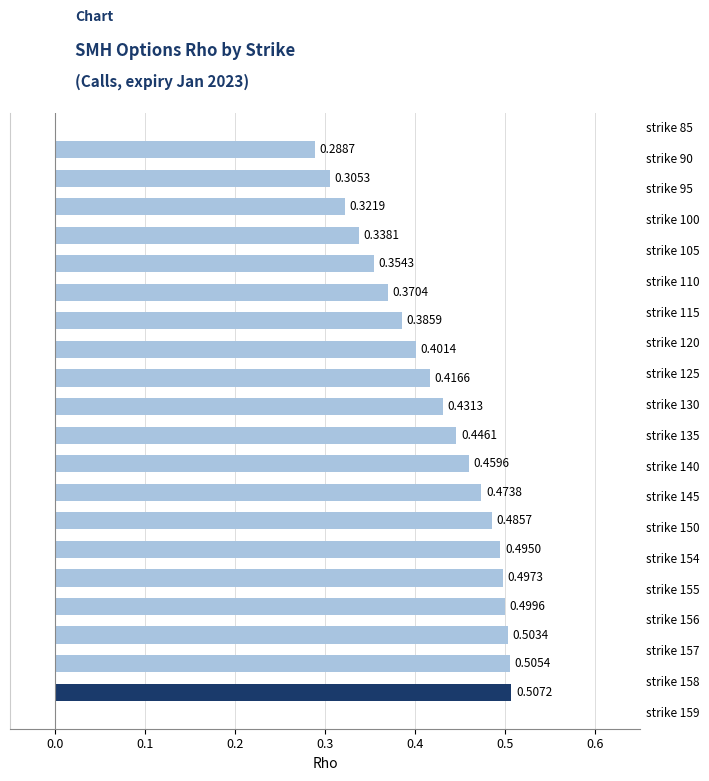

What is the sum of all values?

8.5